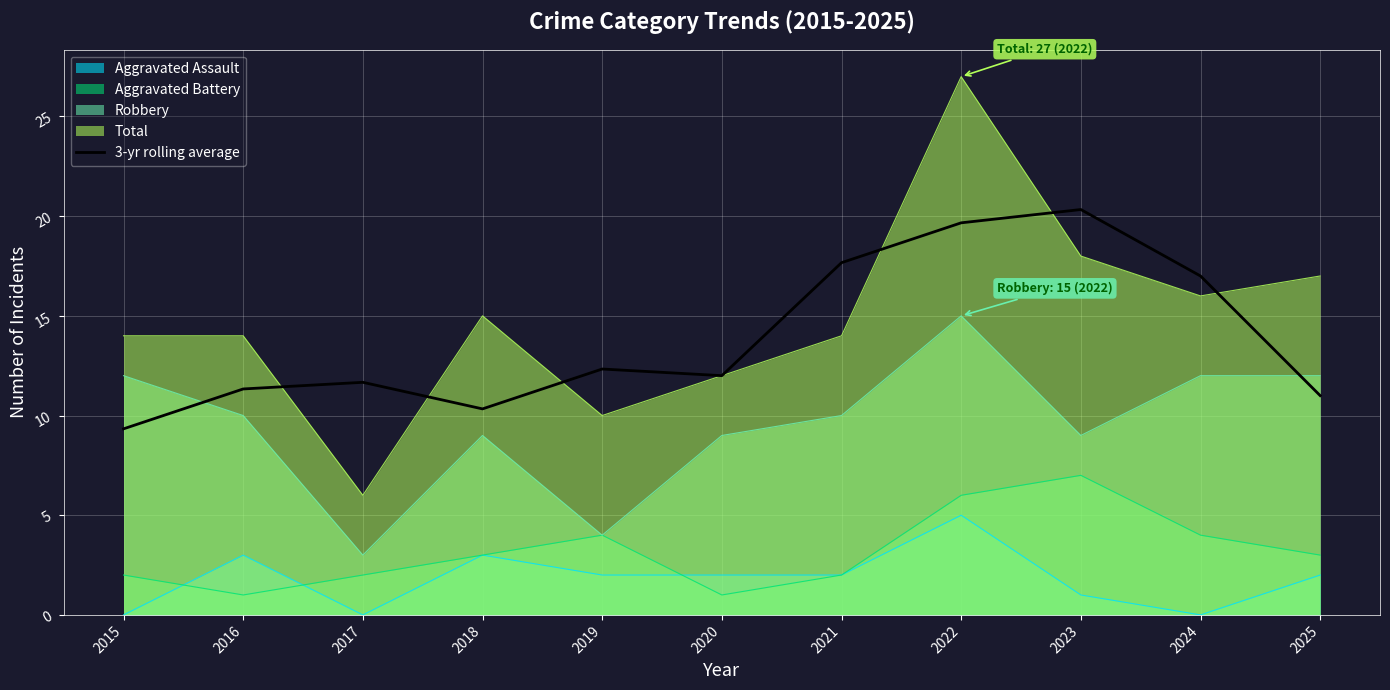

How many values exceed 12?

5